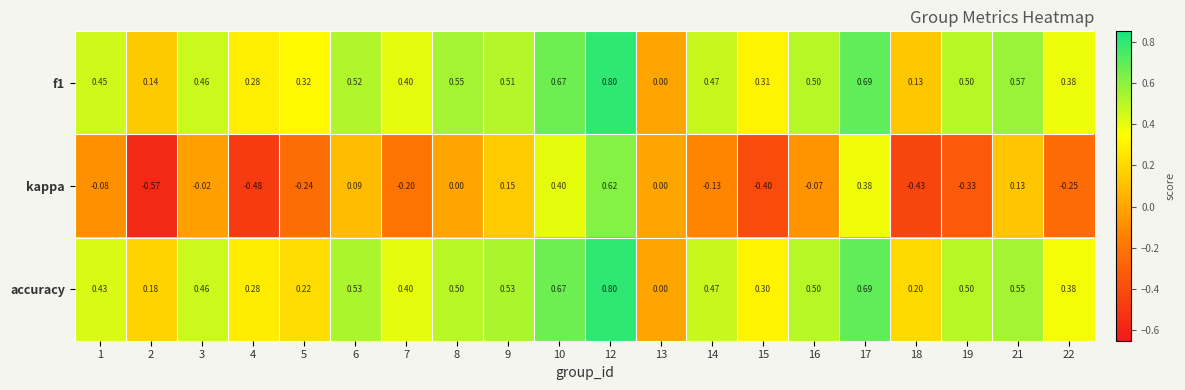

Which series has the widest spread of values?

kappa